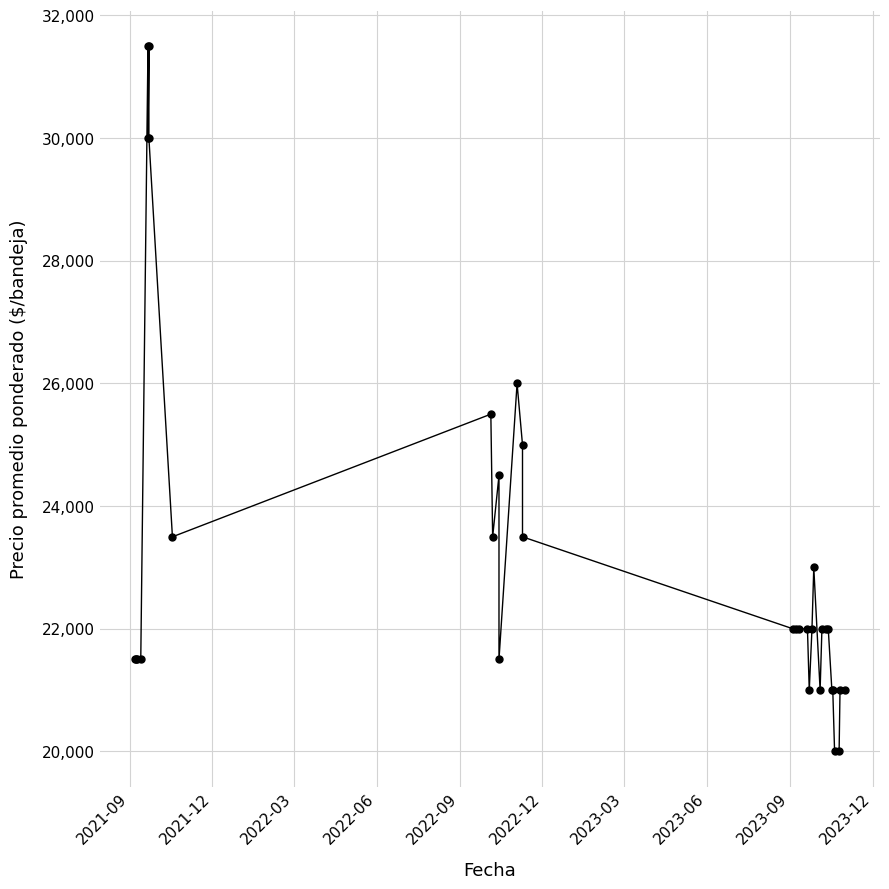

How many points are lower than both their immediate neighbors (excluding endpoints)?

6